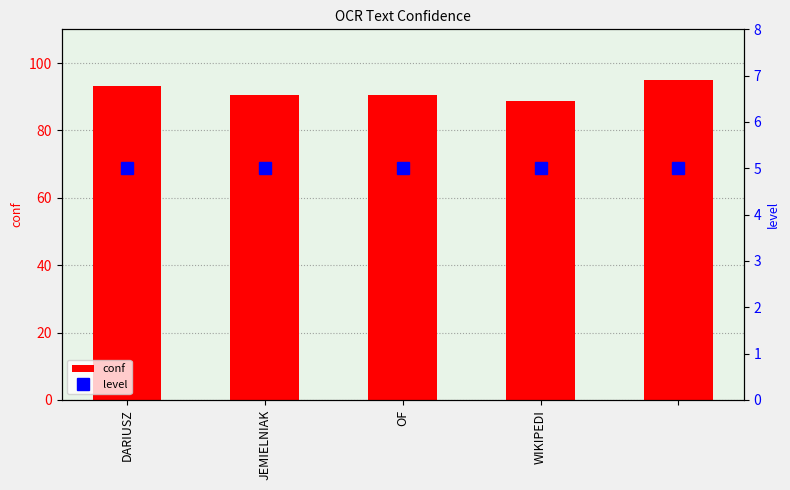

What is the sum of all conf values?

457.8